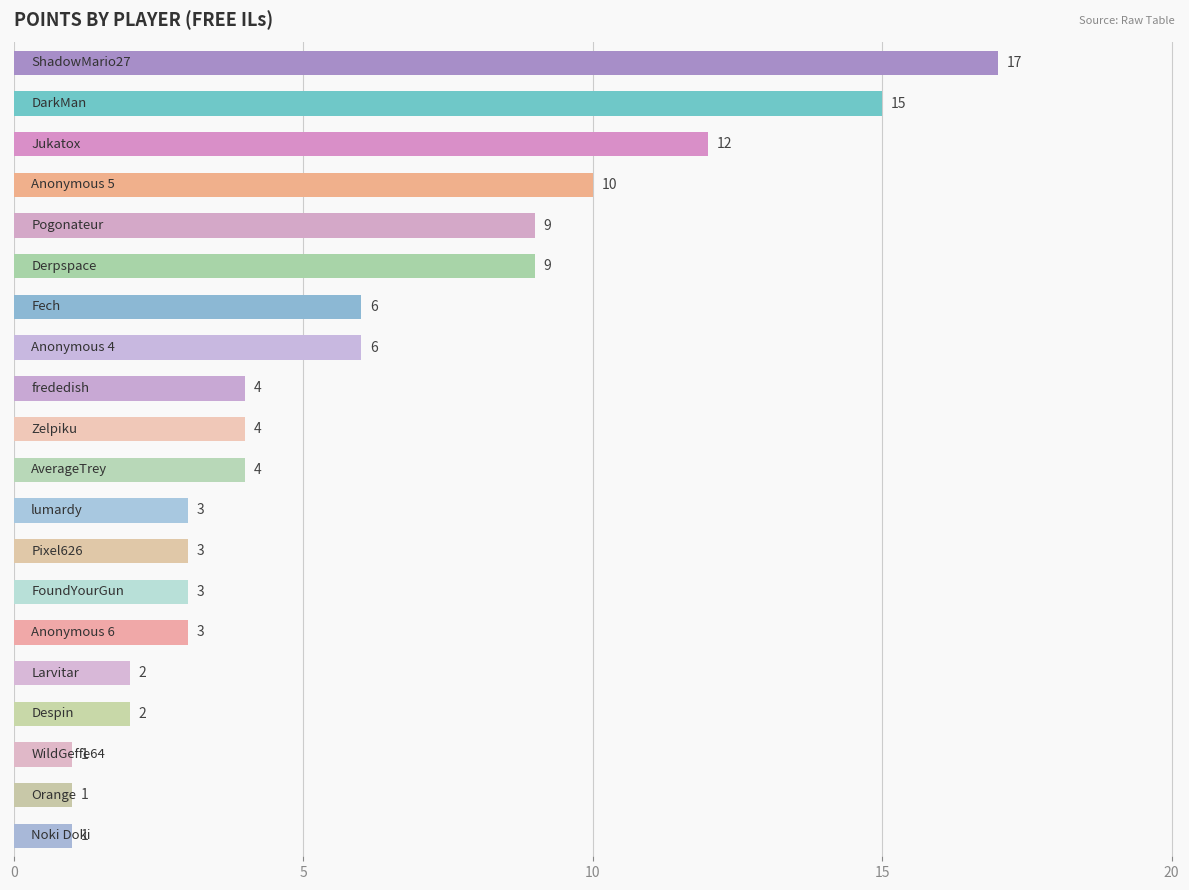

What is the maximum value shown in the chart?

17